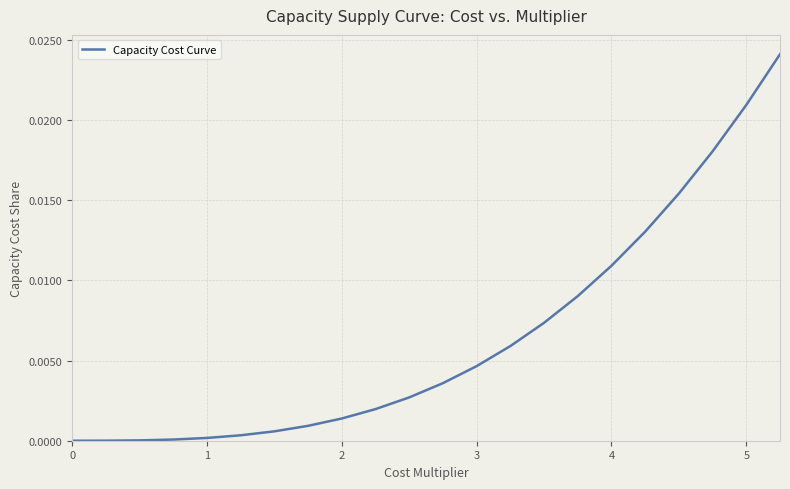

How many lines are shown in the chart?

1